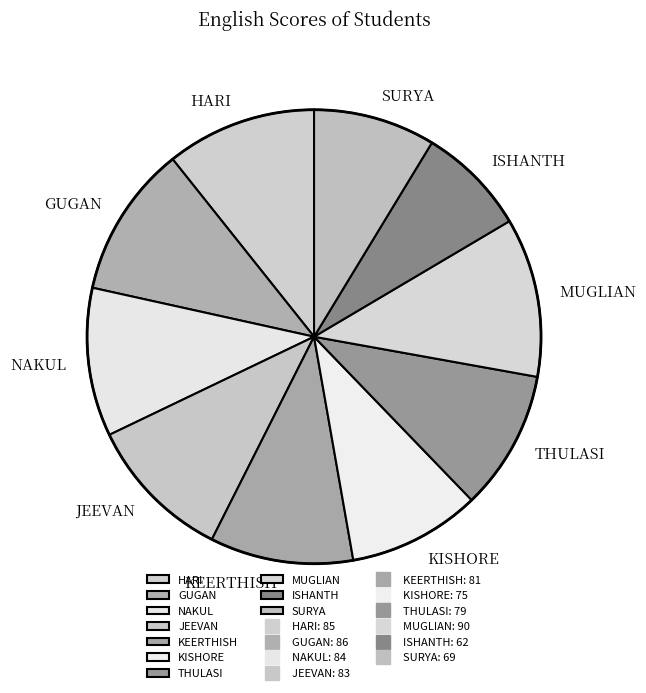

Which slice is the smallest?

ISHANTH